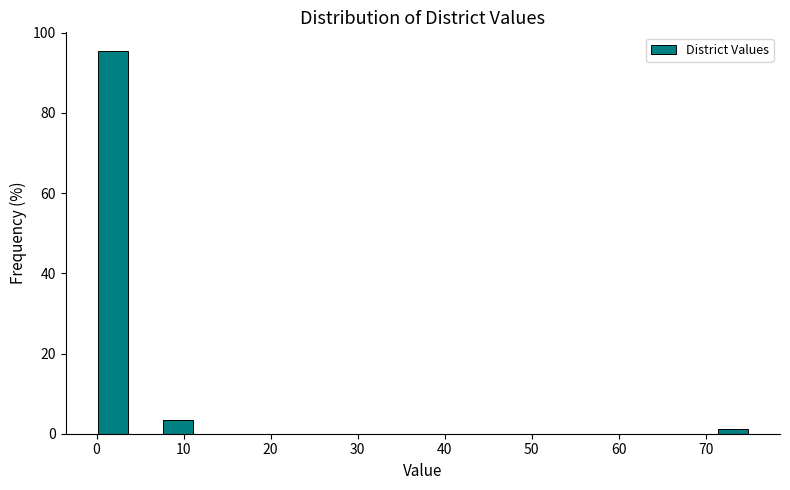

Around what value on the x-axis is the tallest bar? Give the approximate position of its centre, as read against the axis.

2